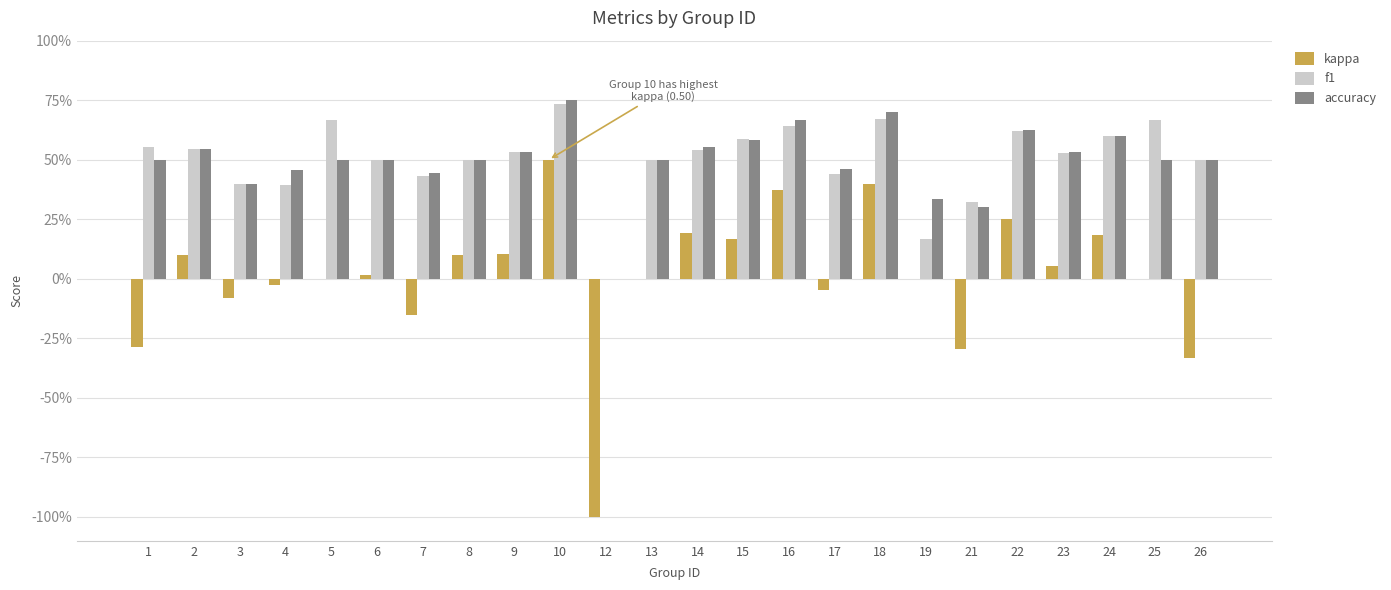

What are all the series names shown in the legend?

kappa, f1, accuracy